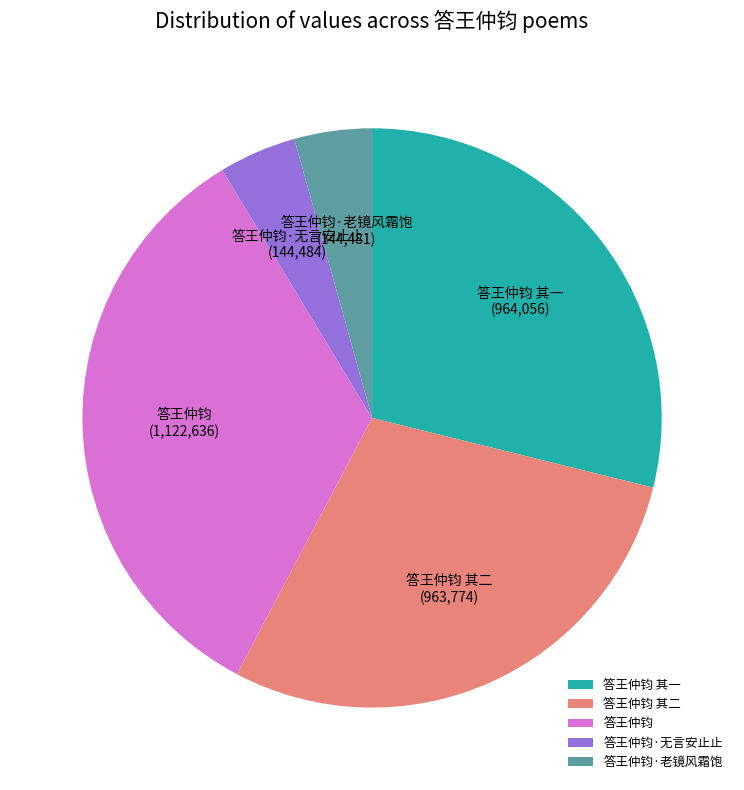

Which category has the biggest portion of the pie?

答王仲钧